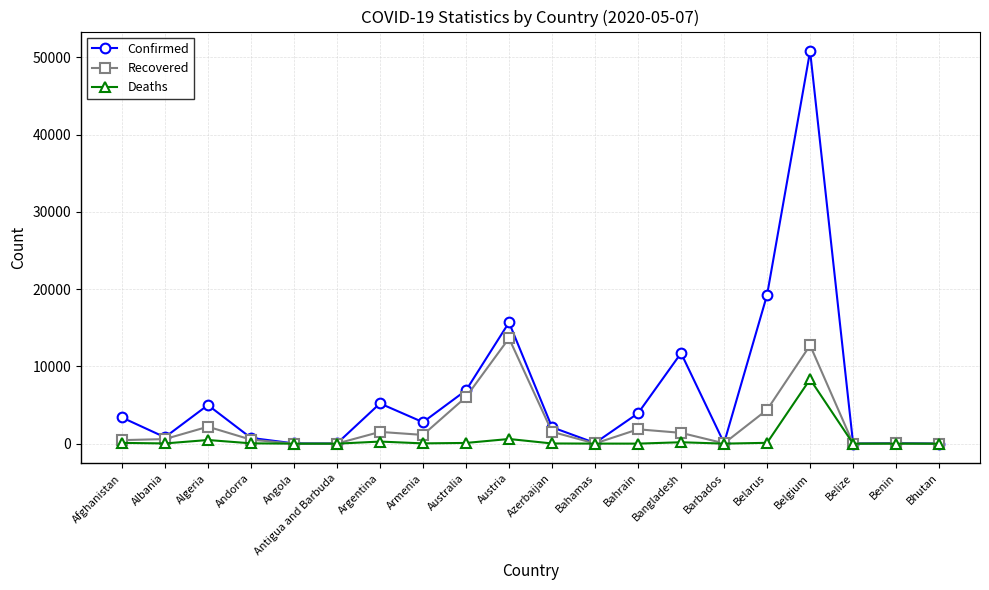

What is the greatest value displayed?

50781